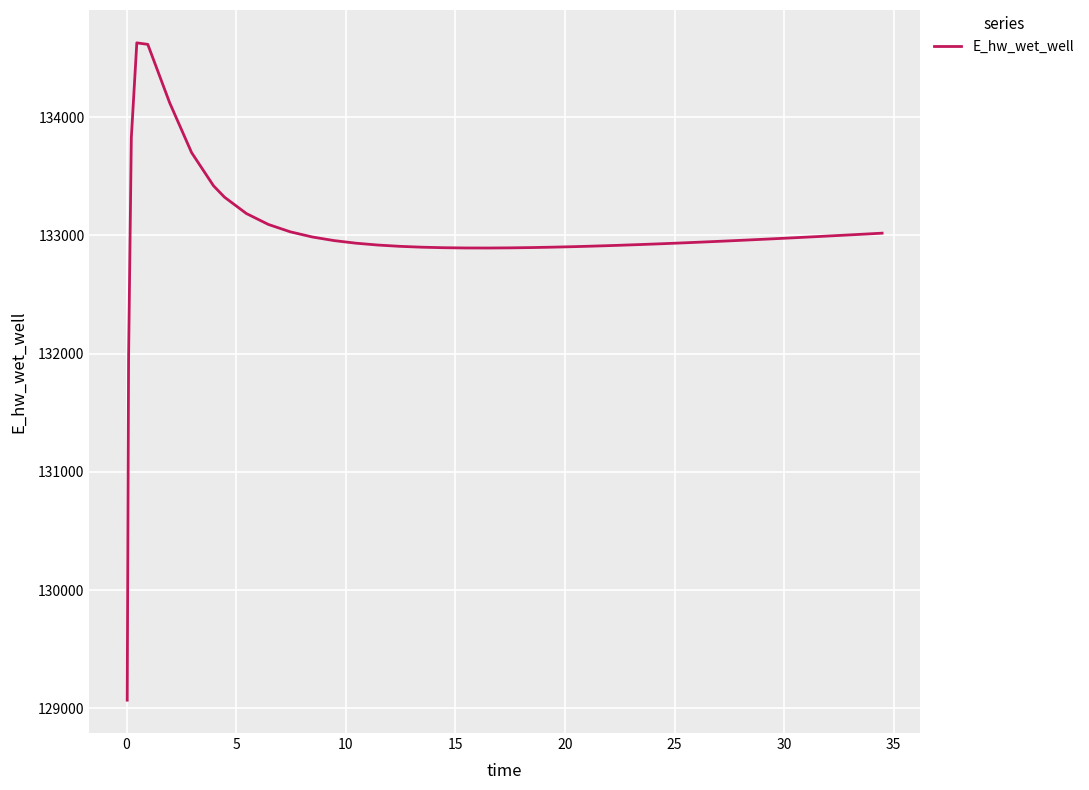

What is the average value?

133005.6